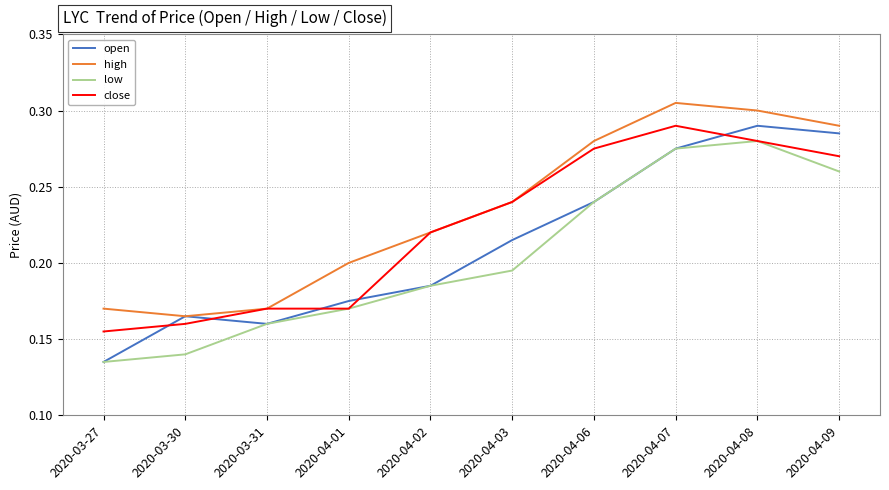

True or false: low and high cross at least once.

False